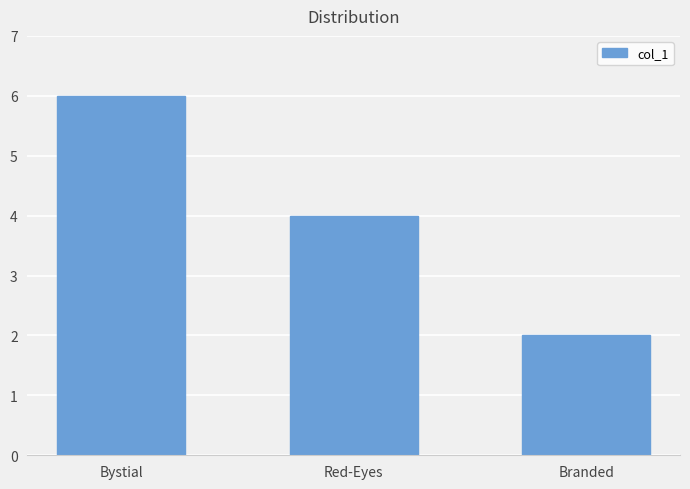

Reading left to right, what are all the values shown in this chart?

6	4	2